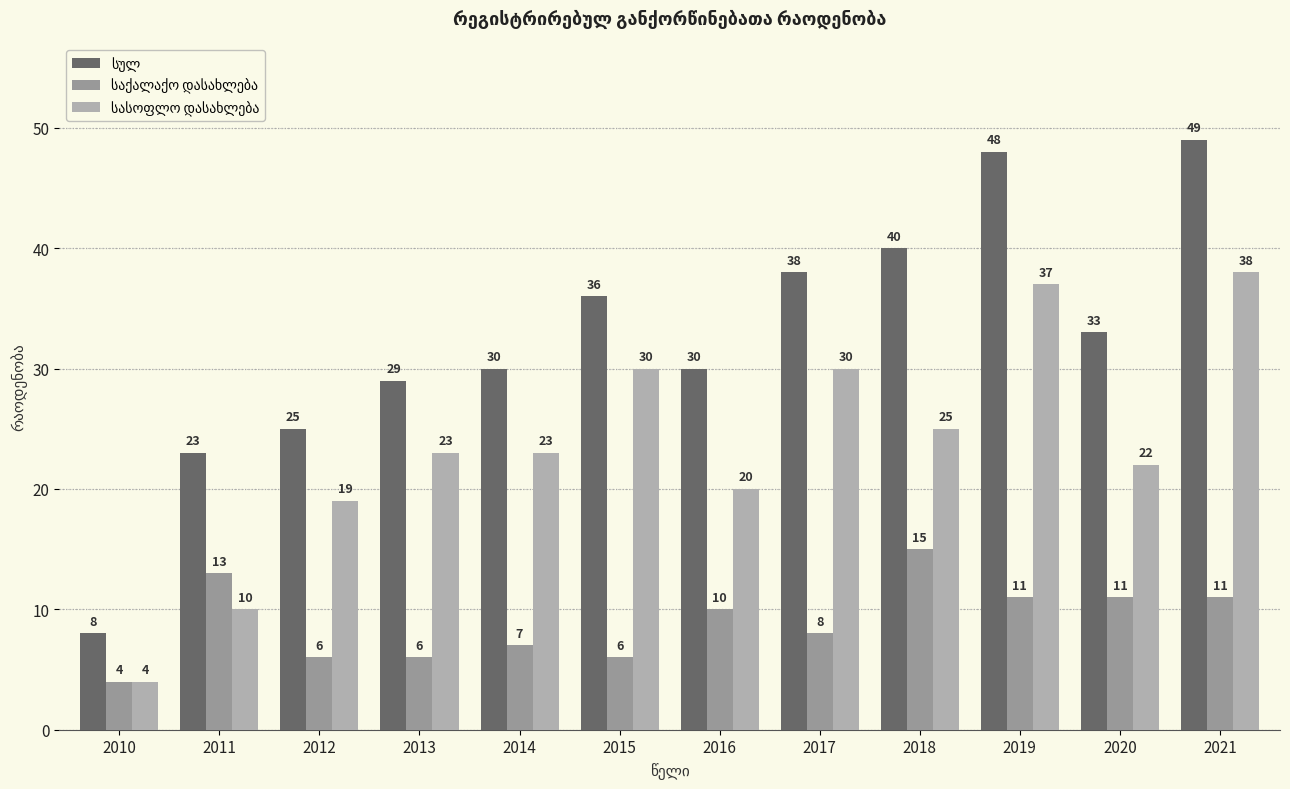

At which category is the sum across all series the highest?

2021